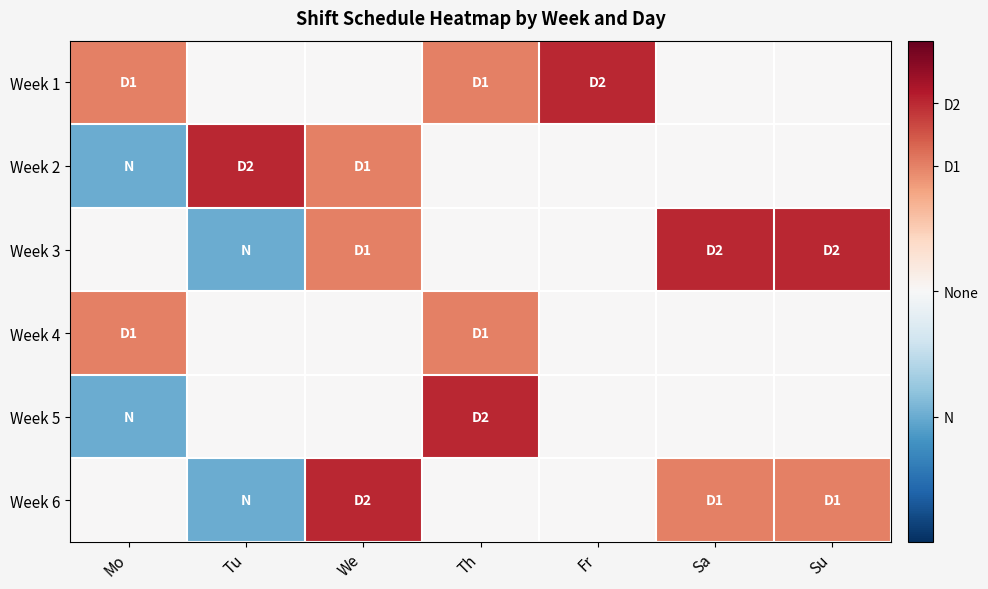

Reading right to left, what are all the values shown in this chart?

Week 1: Su=0.0	Sa=0.0	Fr=0.8	Th=0.5	We=0.0	Tu=0.0	Mo=0.5
Week 2: Su=0.0	Sa=0.0	Fr=0.0	Th=0.0	We=0.5	Tu=0.8	Mo=-0.5
Week 3: Su=0.8	Sa=0.8	Fr=0.0	Th=0.0	We=0.5	Tu=-0.5	Mo=0.0
Week 4: Su=0.0	Sa=0.0	Fr=0.0	Th=0.5	We=0.0	Tu=0.0	Mo=0.5
Week 5: Su=0.0	Sa=0.0	Fr=0.0	Th=0.8	We=0.0	Tu=0.0	Mo=-0.5
Week 6: Su=0.5	Sa=0.5	Fr=0.0	Th=0.0	We=0.8	Tu=-0.5	Mo=0.0